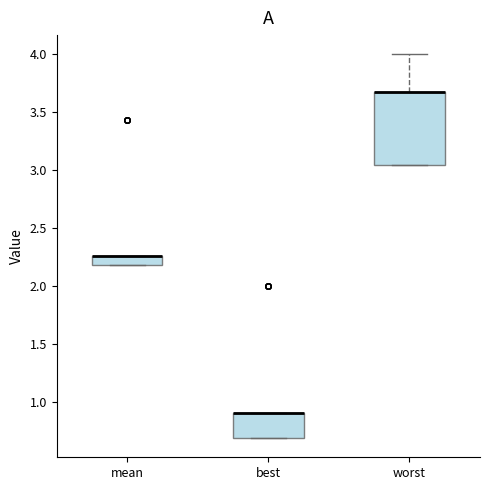

Reading left to right, read every box against the y-axis: the position of its median line, the range the box covers, and the ends of its whiskers. The values are not printed on the chart, so give them approximately, as read against the axis.

mean: median 2.25 (drawn on the box's upper edge), box 2.20 to 2.25, whiskers 2.20 to 2.25
best: median 0.90 (drawn on the box's upper edge), box 0.70 to 0.90, whiskers 0.70 to 0.90
worst: median 3.65 (drawn on the box's upper edge), box 3.05 to 3.65, whiskers 3.05 to 4.00